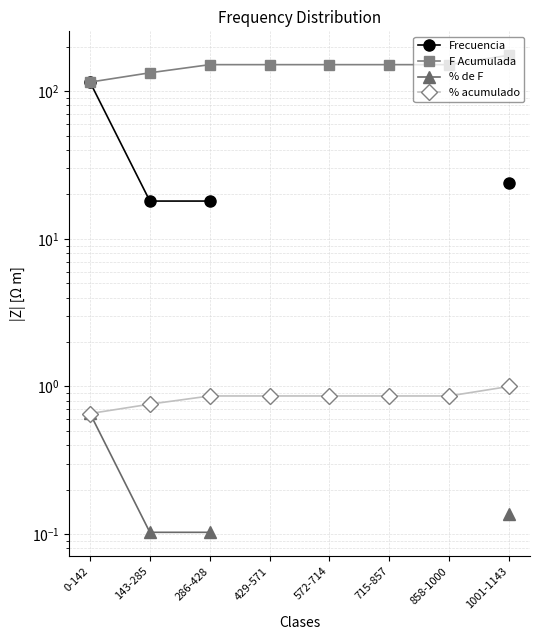

True or false: % de F and Frecuencia cross at least once.

False